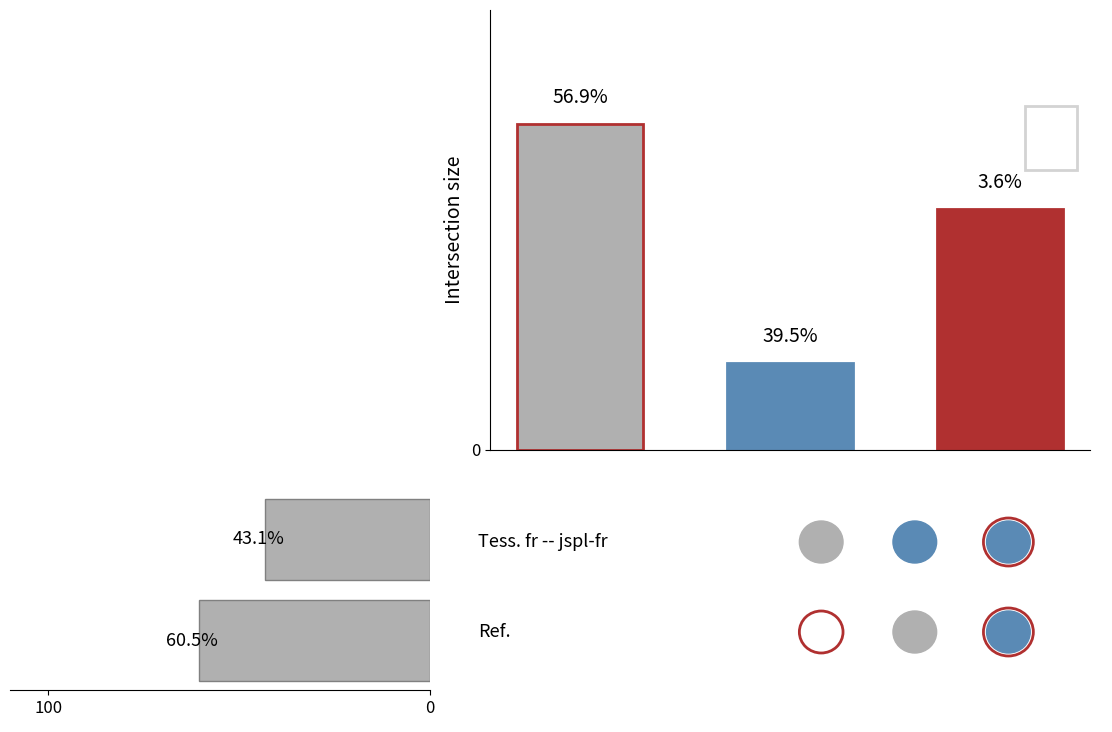

Does the chart contain stacked bars?

No